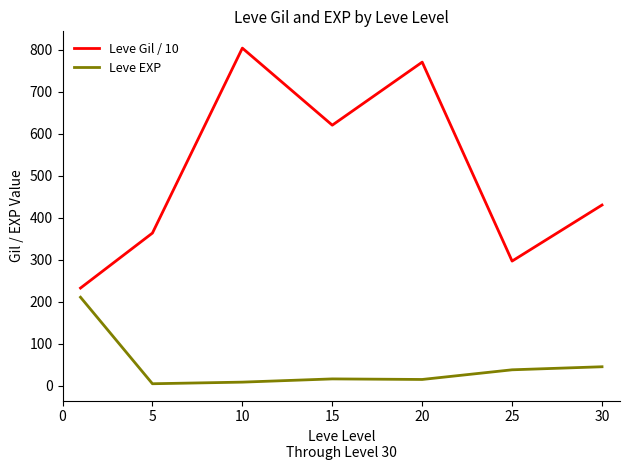

What is the highest value of the Leve Gil / 10 series?

803.3